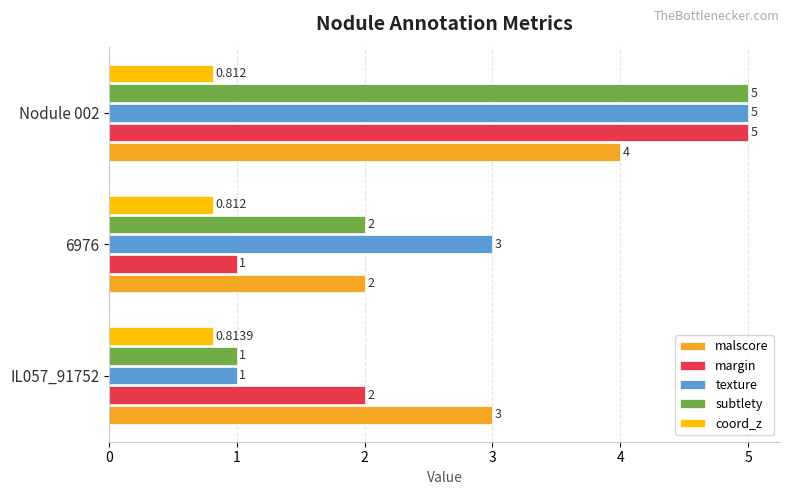

Which label corresponds to the largest value in the chart?

Nodule 002